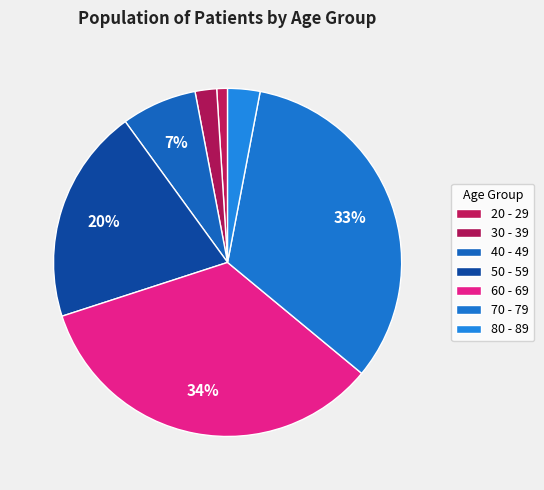

To the nearest percent, what is the combined percentage of 80 - 89 and 60 - 69?

37%